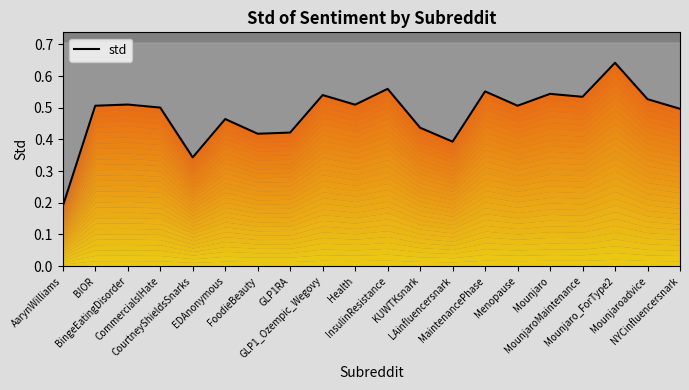

At which category does the data reach its first local valley?

CourtneyShieldsSnarks